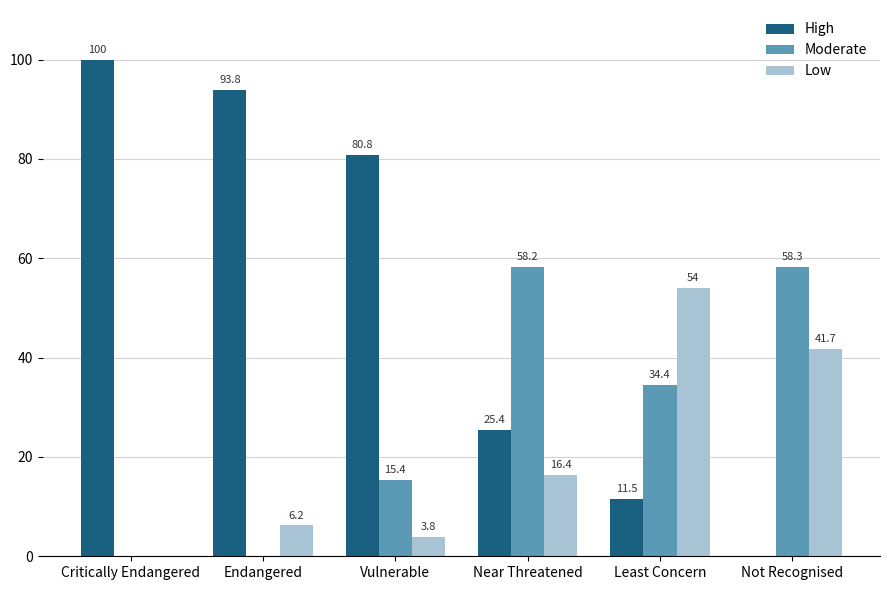

At which label does High reach its peak?

Critically Endangered